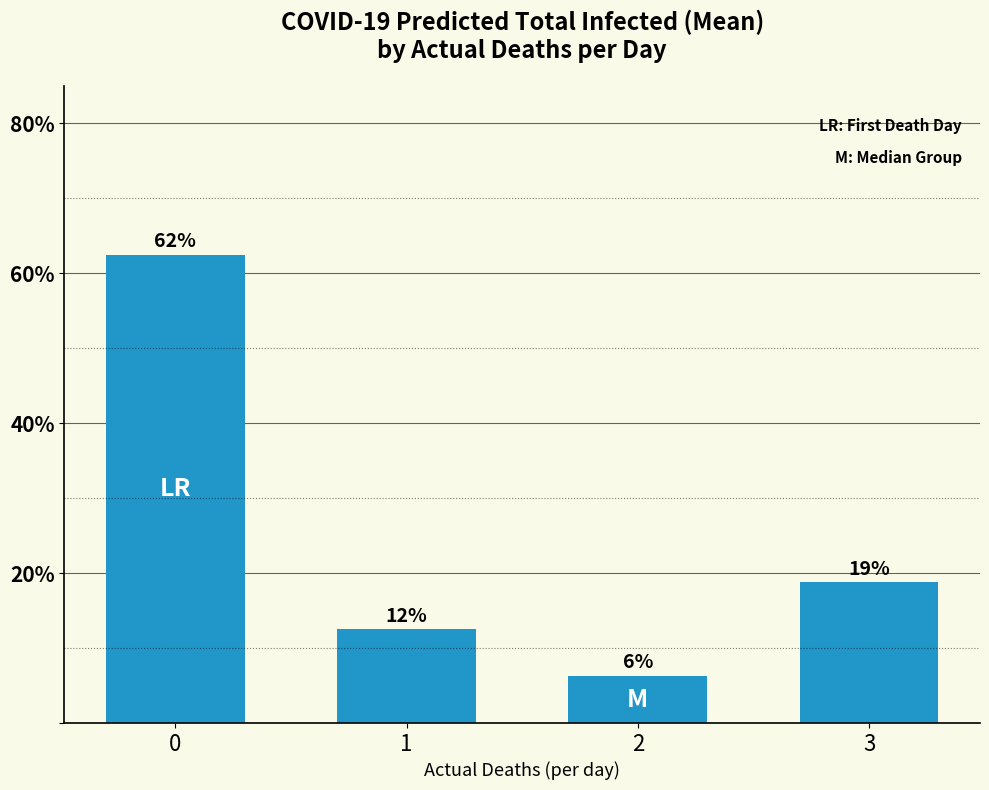

Which category has the lowest value across all series?

2